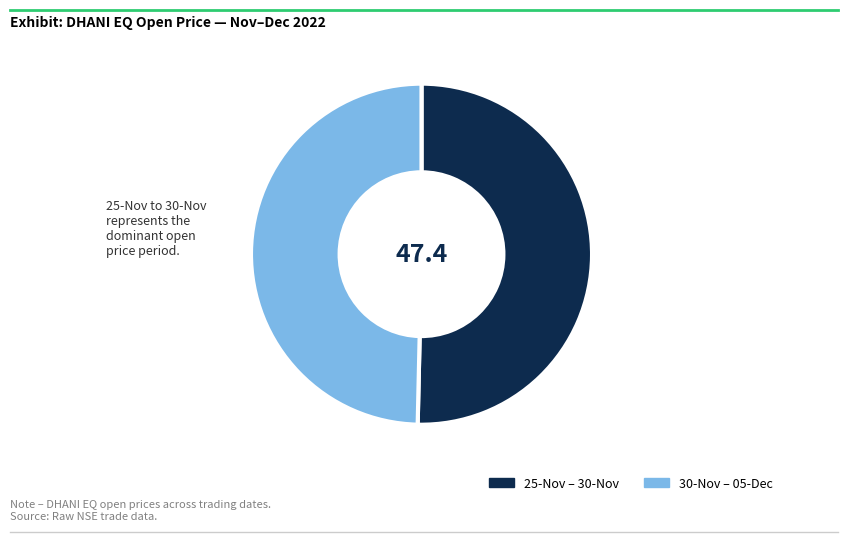

How many segments does this pie chart have?

2